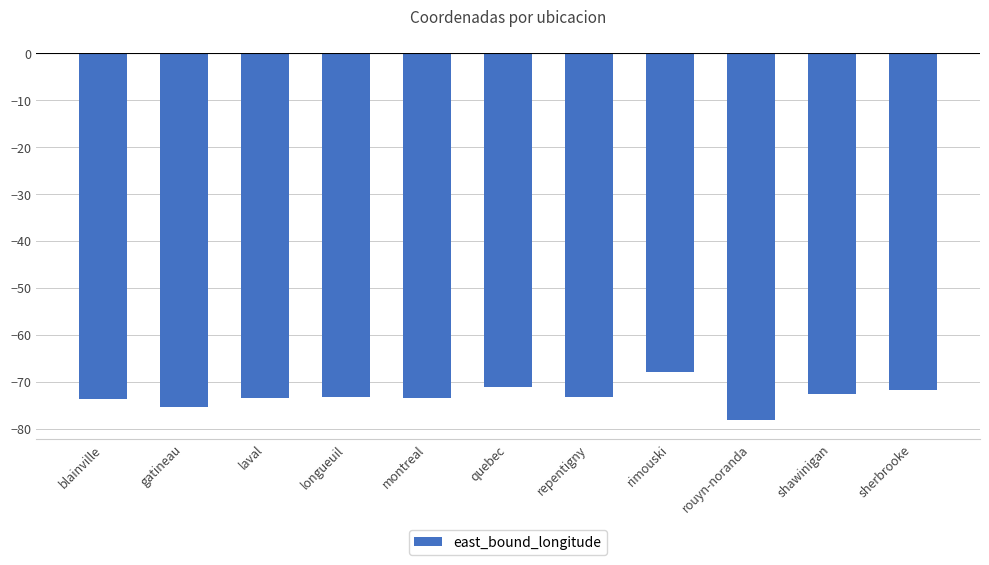

What is the label of the 2nd bar from the right?

shawinigan